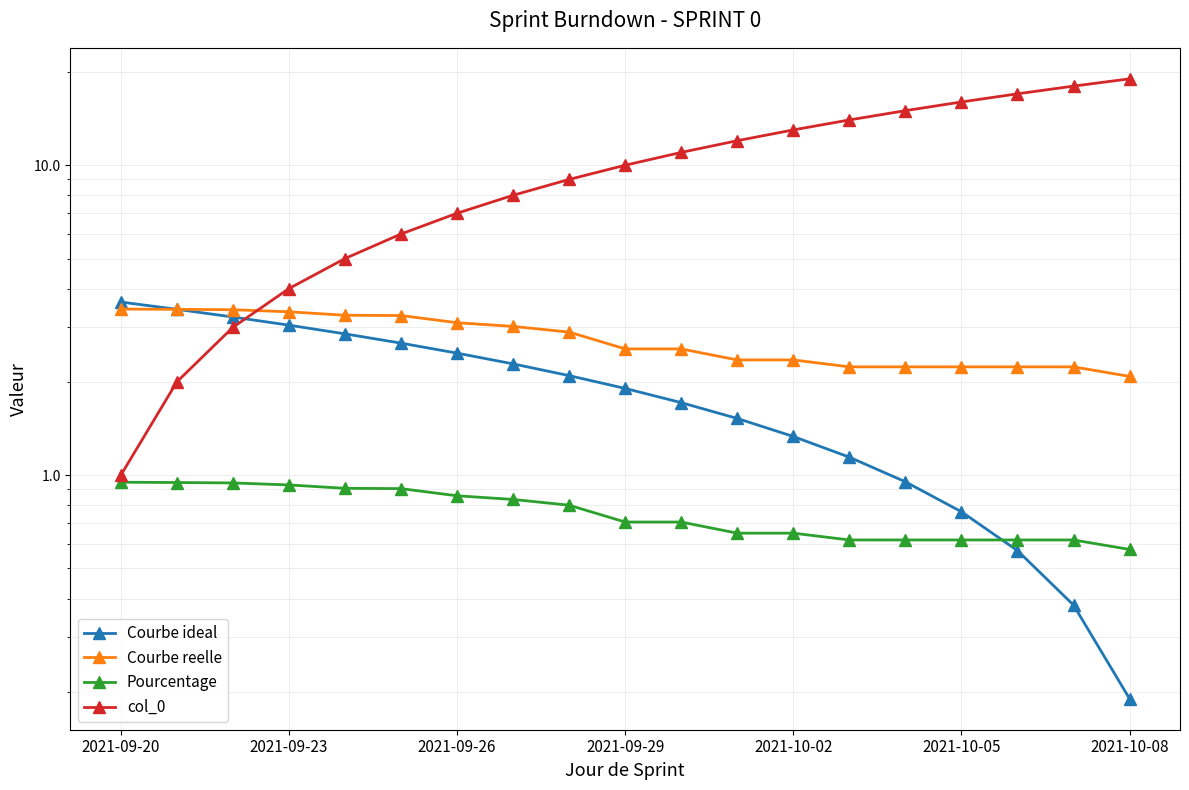

The Courbe ideal series shows 0.1 at 2021-10-08. True or false?

False